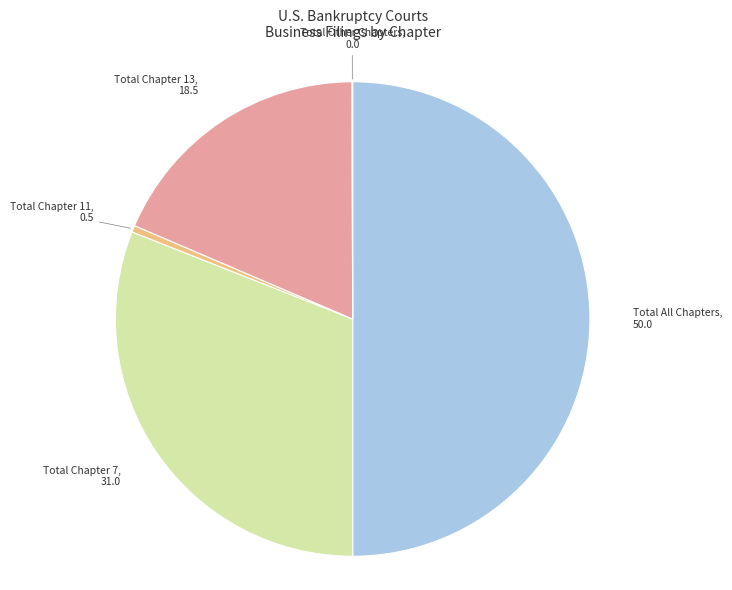

Is the sum of Total Chapter 7 and Total Chapter 11 greater than half?

No